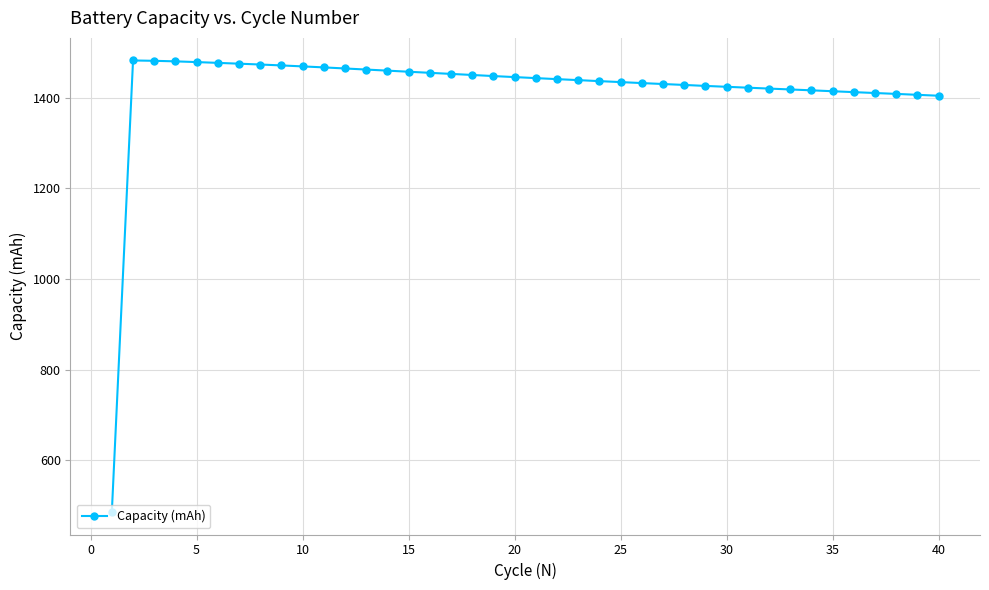

Is this an area chart (filled region under the line)?

No